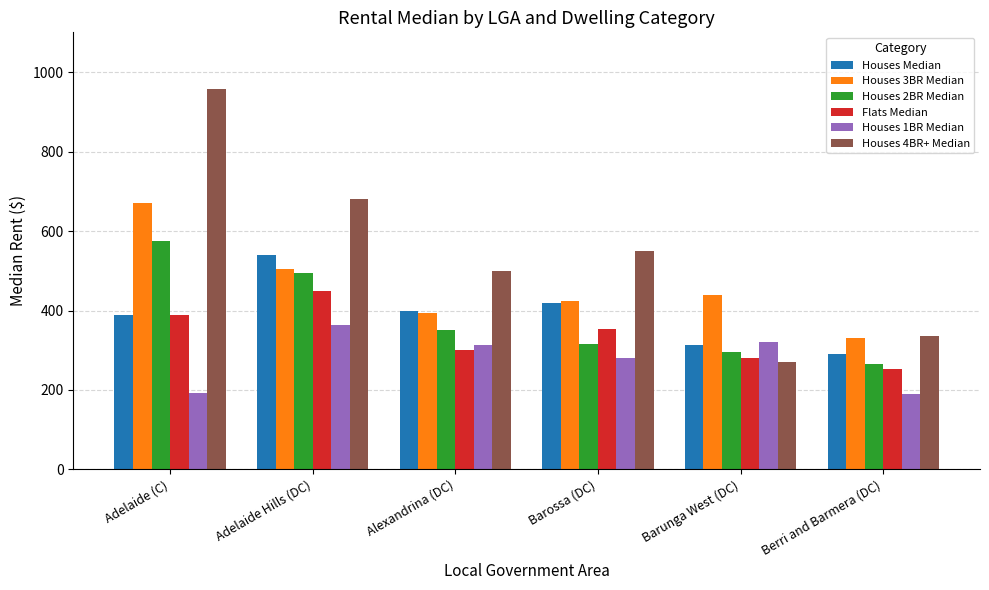

How many groups of bars are there?

6